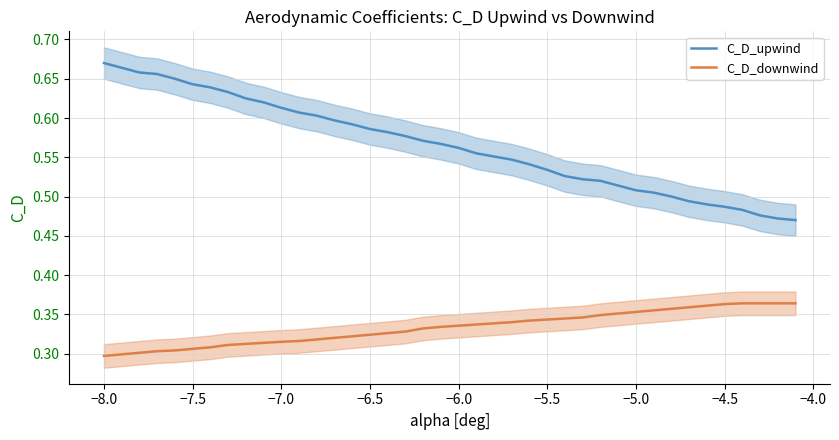

True or false: C_D_upwind and C_D_downwind intersect in this chart.

False